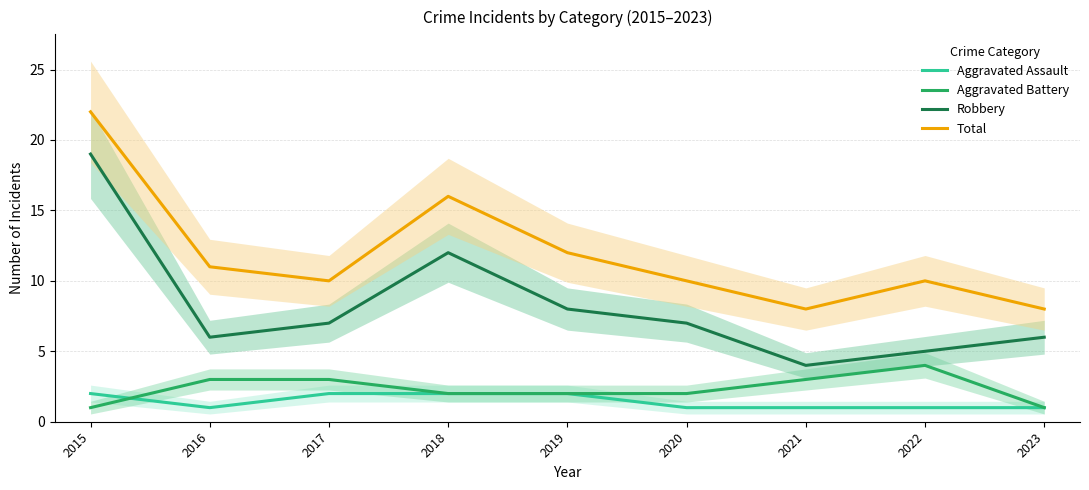

The Total series shows 10 at 2015. True or false?

False